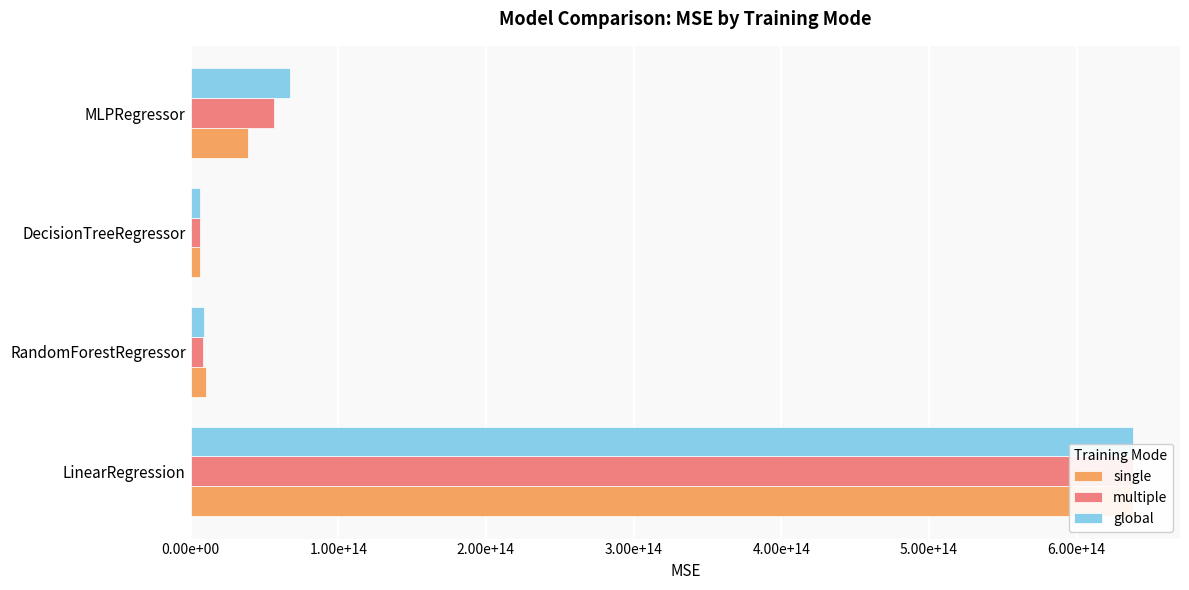

Is it true that global equals 15841313535998.1 at RandomForestRegressor?

False